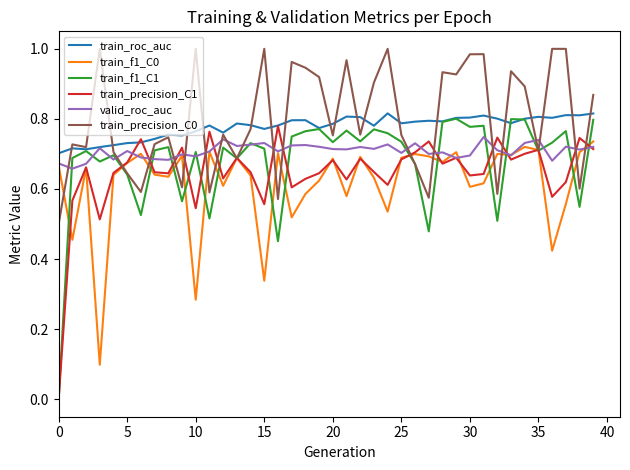

Rank the series by their maximum value, from highest to lowest.

train_precision_C0, train_roc_auc, train_f1_C1, train_precision_C1, valid_roc_auc, train_f1_C0